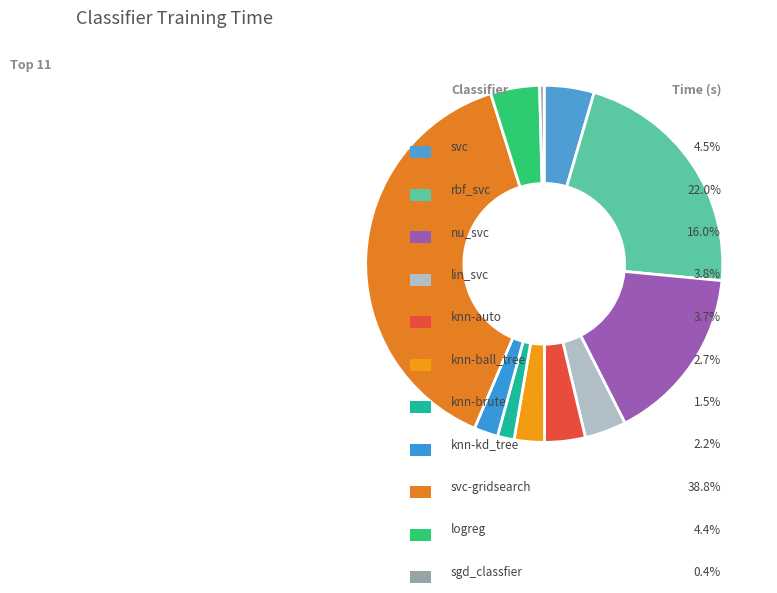

How many slices are in this pie chart?

11